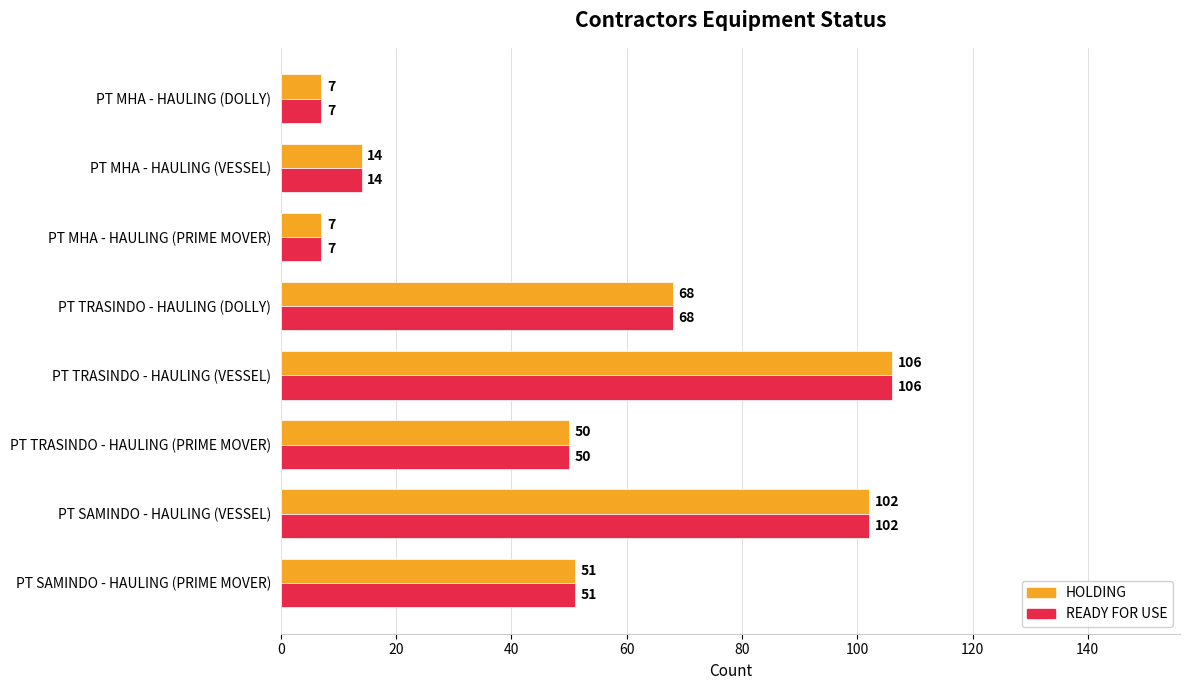

At which category is the sum across all series the highest?

PT TRASINDO - HAULING (VESSEL)